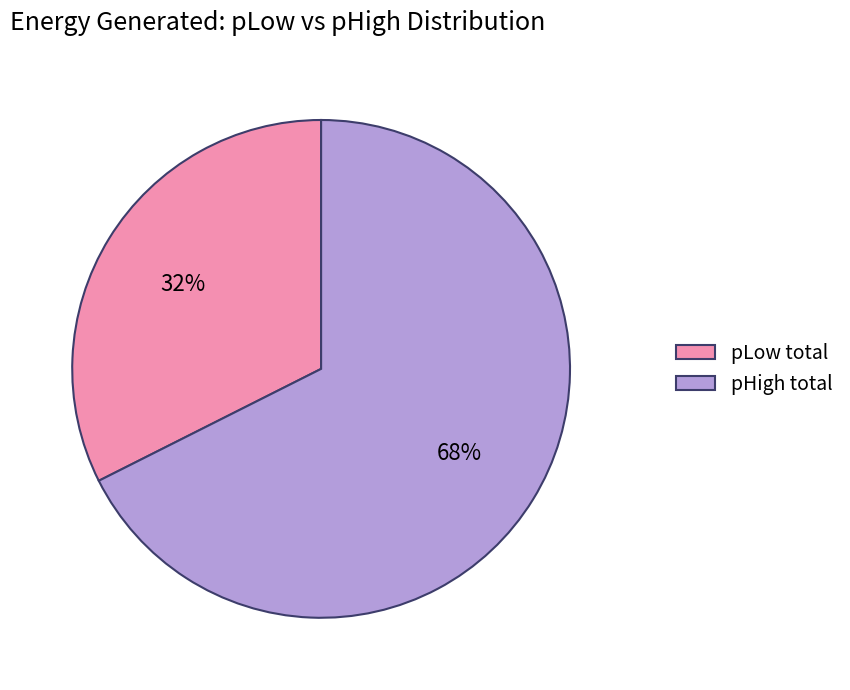

How many segments does this pie chart have?

2